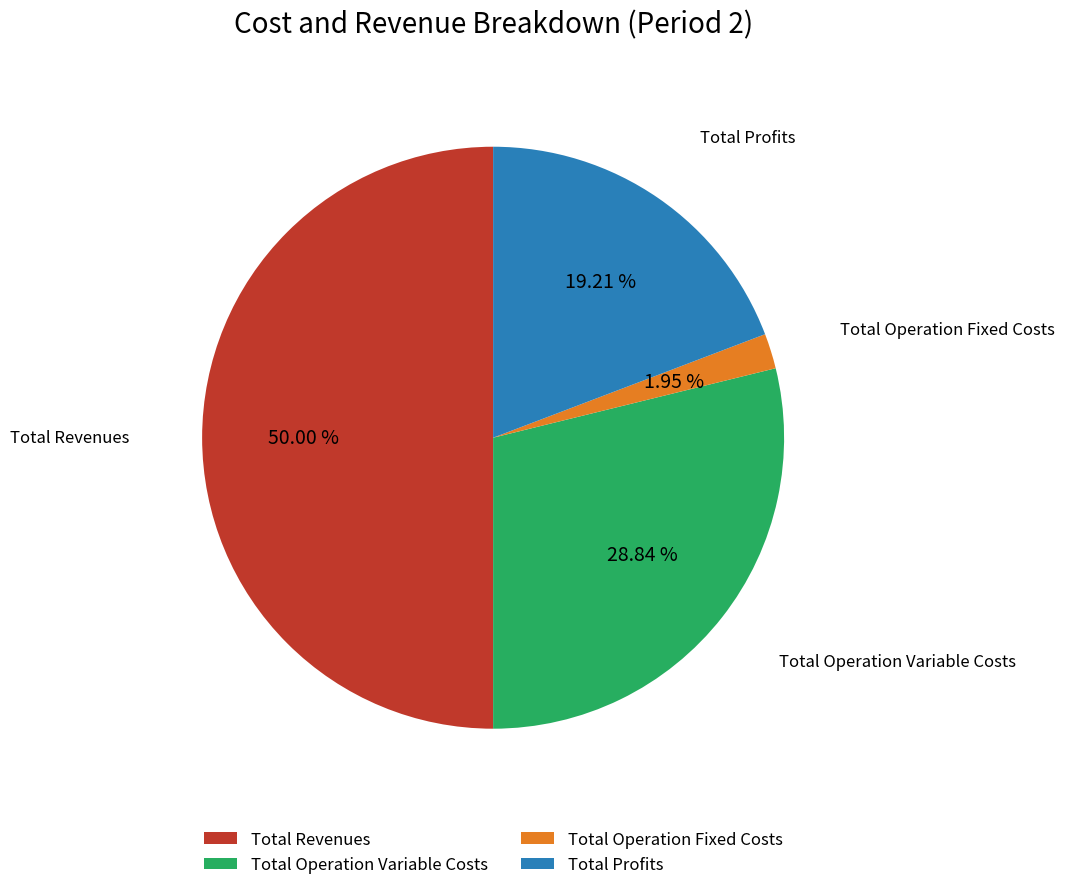

To the nearest percent, what is the difference between the Total Operation Variable Costs and Total Profits slice percentages?

10%